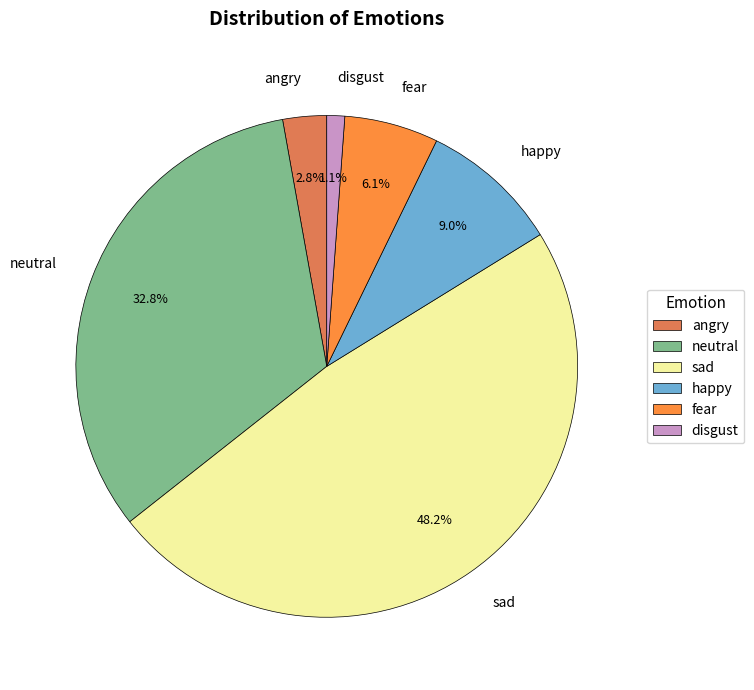

Does any single category account for the majority?

No